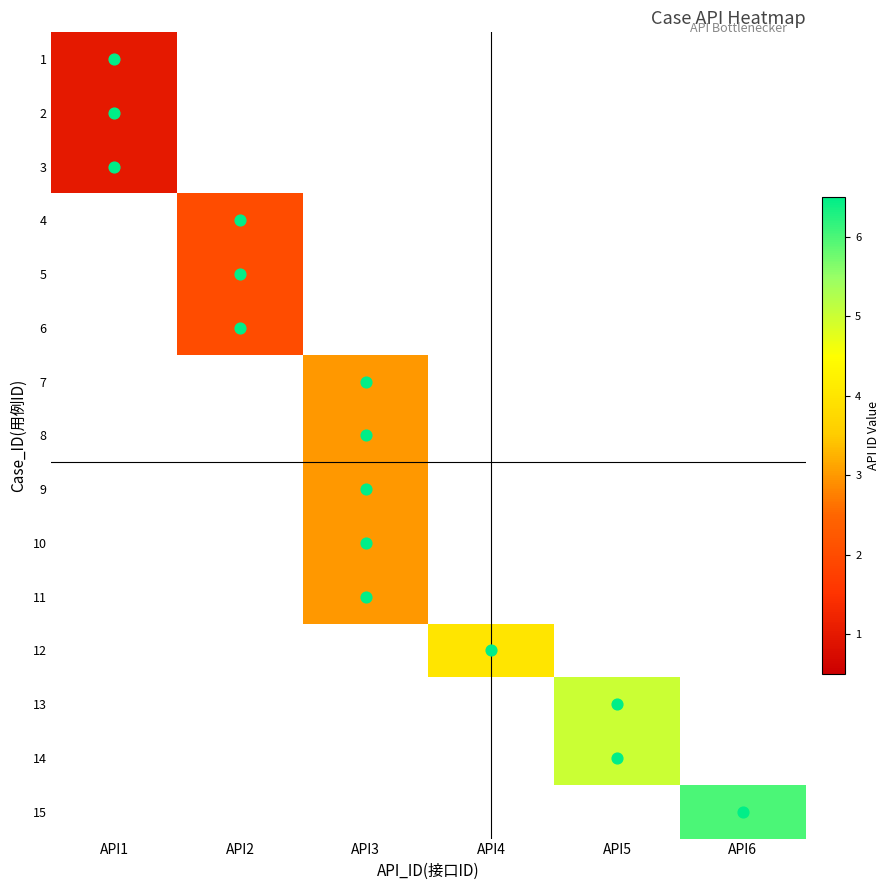

How many positive values does the 12 series have?

1